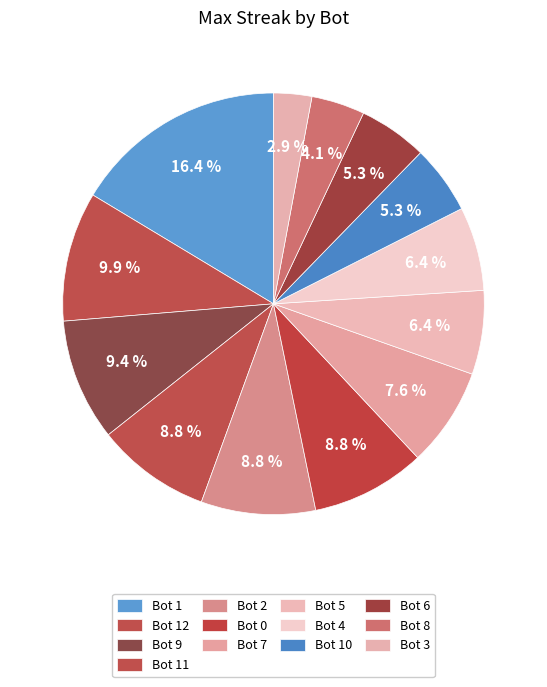

How many slices are in this pie chart?

13